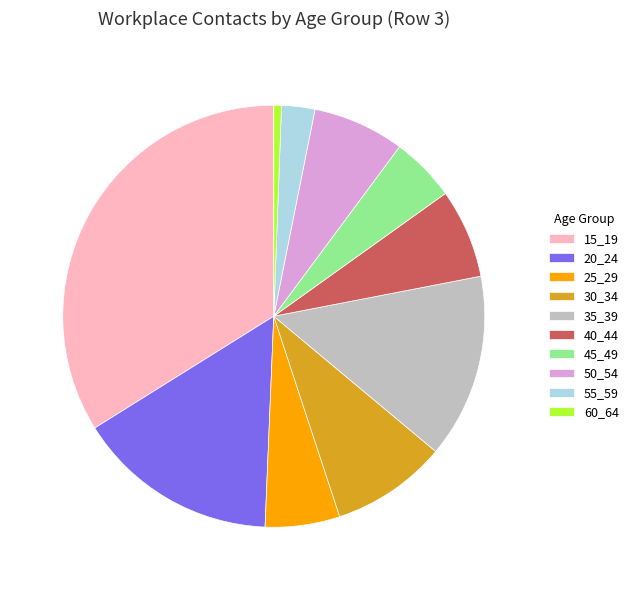

Which has a higher value, 15_19 or 20_24?

15_19